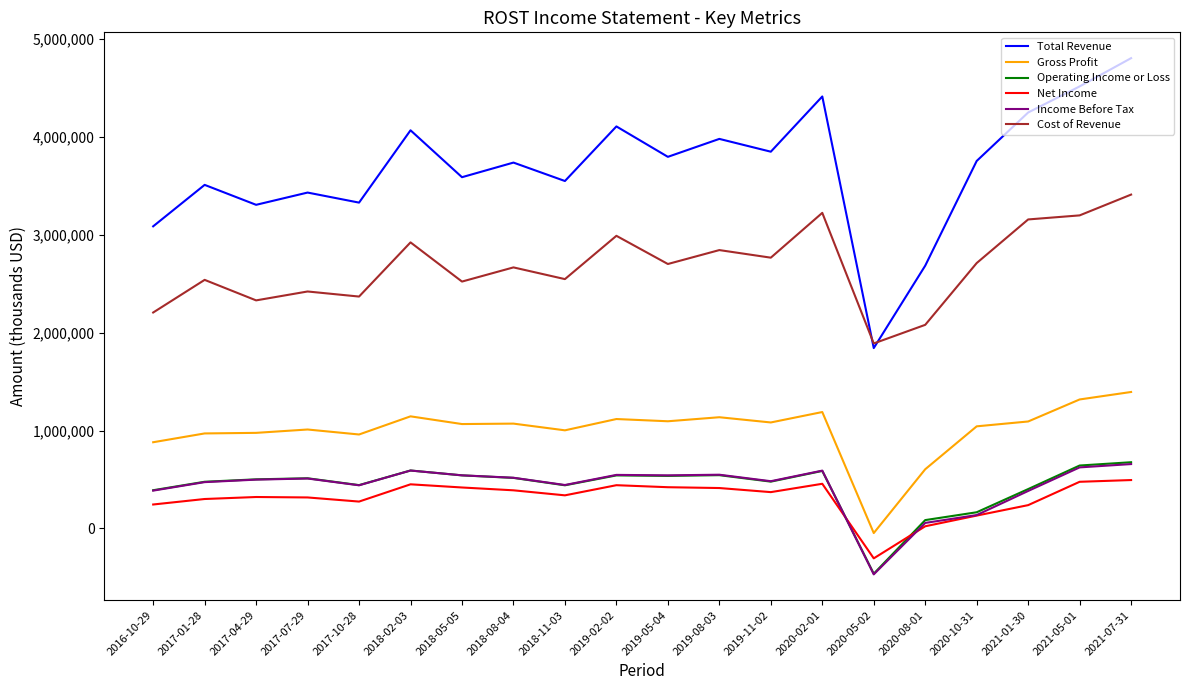

True or false: Income Before Tax has a value of 590600 at 2020-02-01.

True